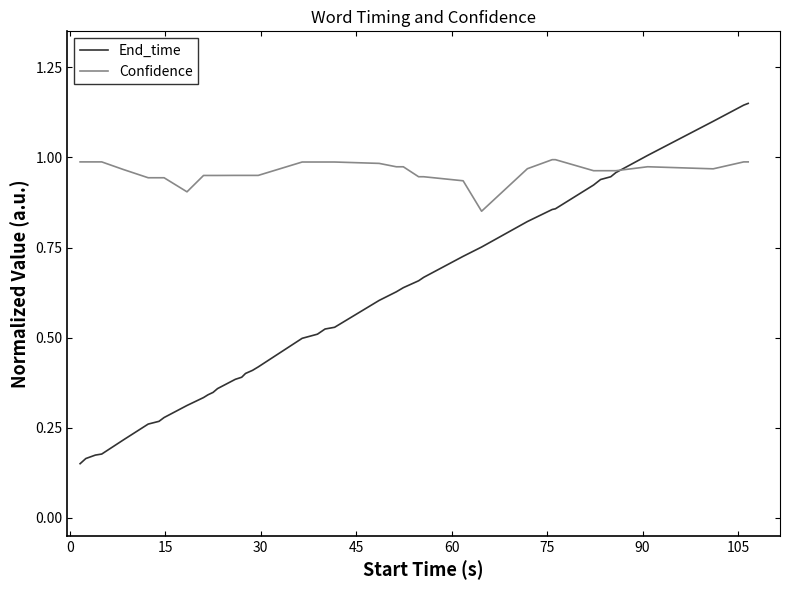

Which series has the widest spread of values?

End_time